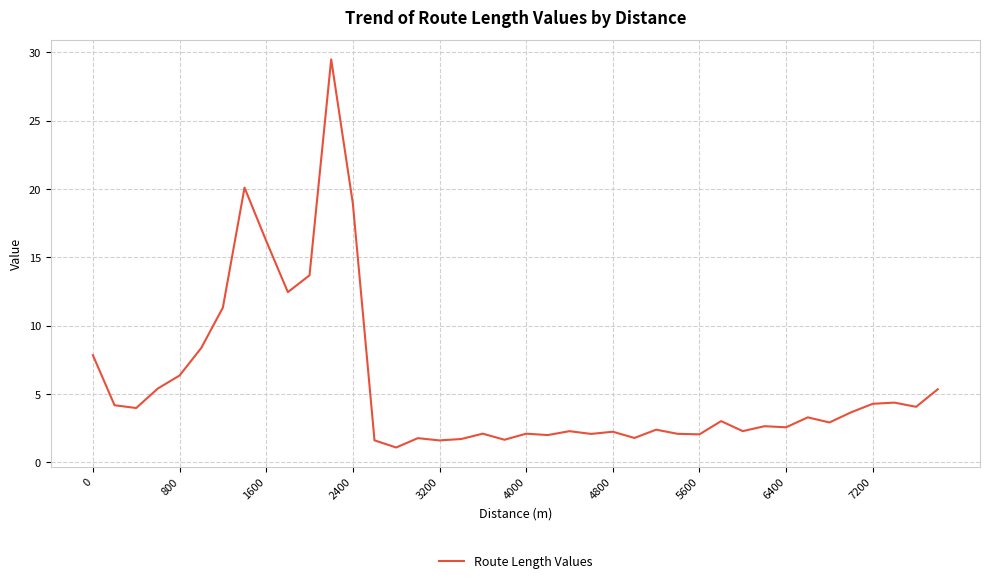

What is the minimum value shown in the chart?

1.1